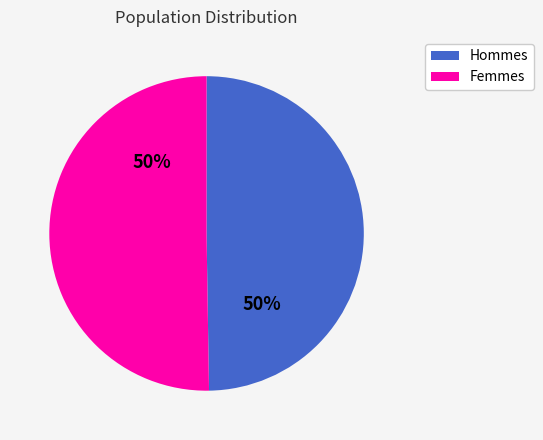

Do Hommes and Femmes together represent more than half of the pie?

Yes